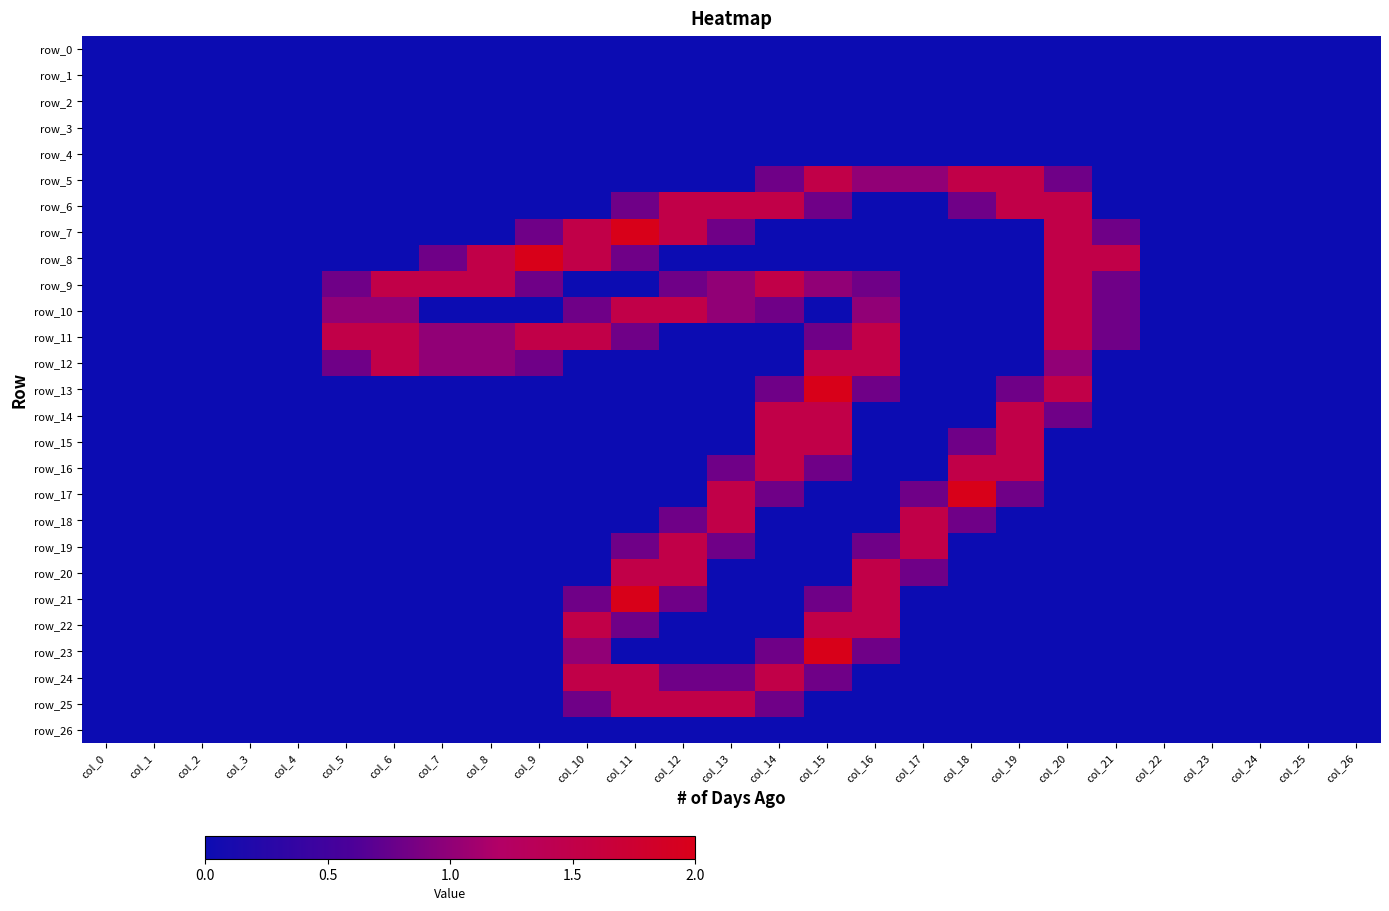

Count the number of categories in the chart.

27